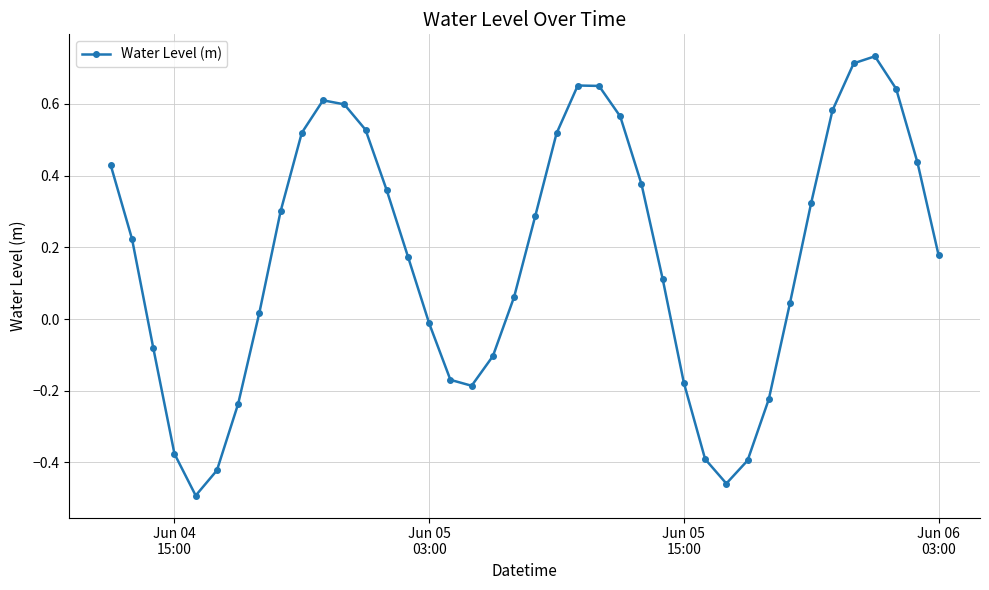

What is the difference between the second highest and second lowest values?

1.2